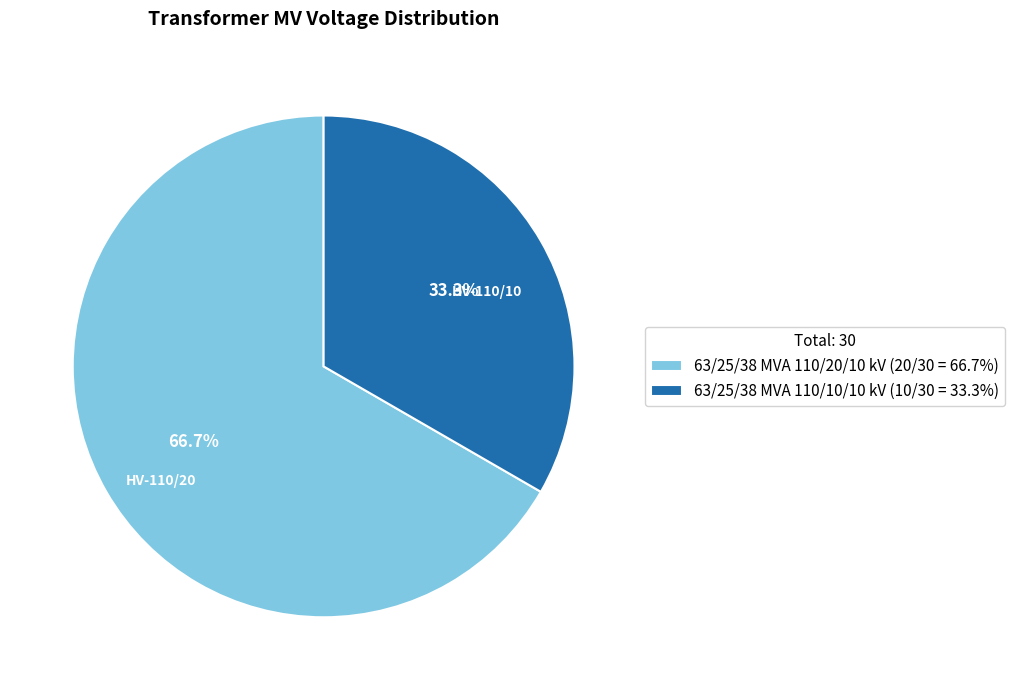

Rank the categories by value from lowest to highest.

63/25/38 MVA 110/10/10 kV, 63/25/38 MVA 110/20/10 kV